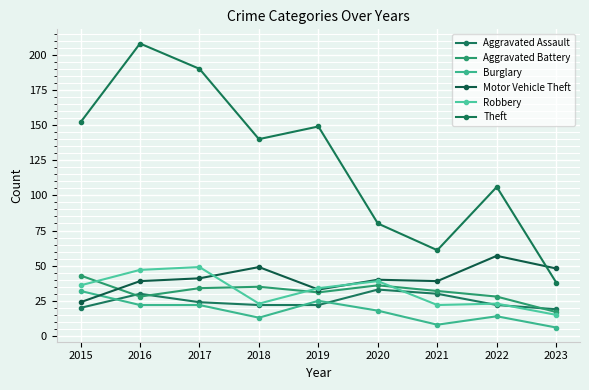

Reading left to right, list all the values displayed in this chart.

Aggravated Assault: 20	30	24	22	22	33	30	22	19
Aggravated Battery: 43	28	34	35	31	36	32	28	17
Burglary: 32	22	22	13	25	18	8	14	6
Motor Vehicle Theft: 24	39	41	49	33	40	39	57	48
Robbery: 36	47	49	23	34	39	22	23	15
Theft: 152	208	190	140	149	80	61	106	38